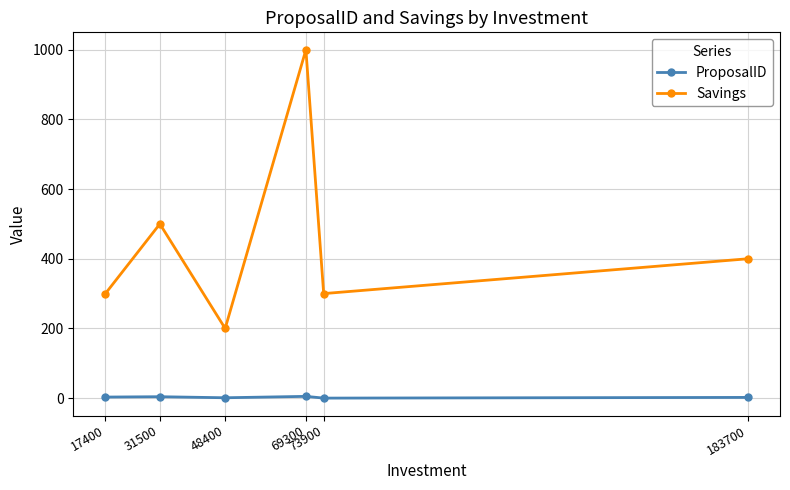

Rank the series by their maximum value, from lowest to highest.

ProposalID, Savings